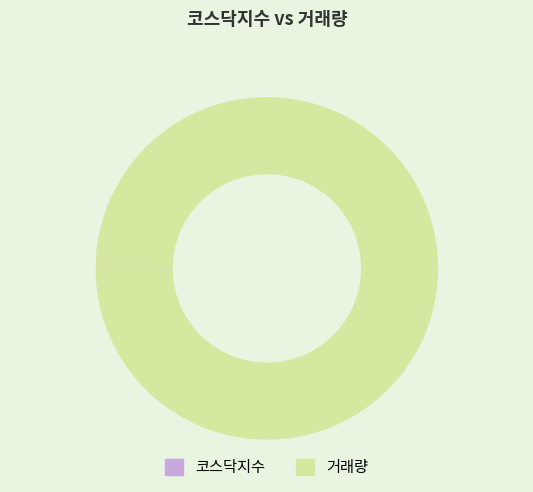

What is the largest slice in the pie chart?

거래량